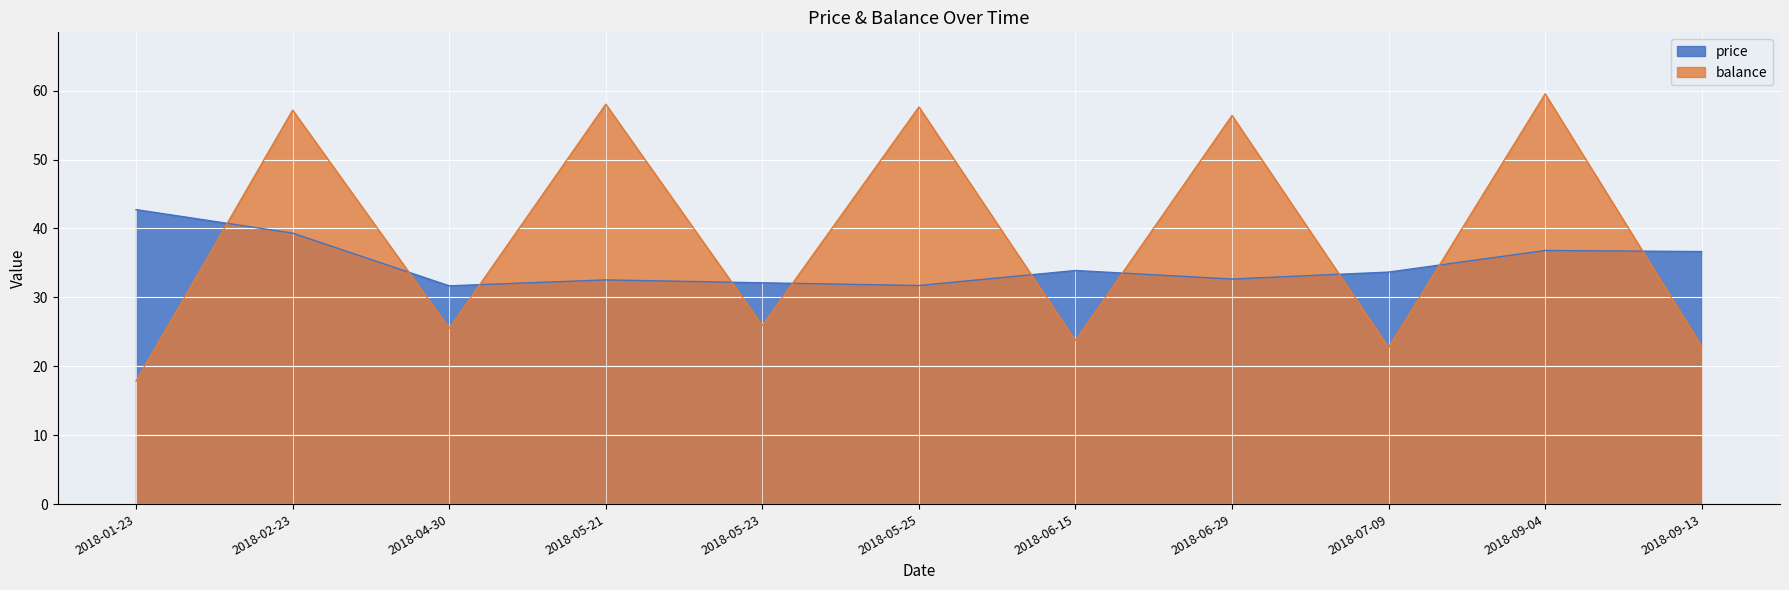

Is the value of price at 2018-05-23 greater than the value of balance at 2018-06-29?

No